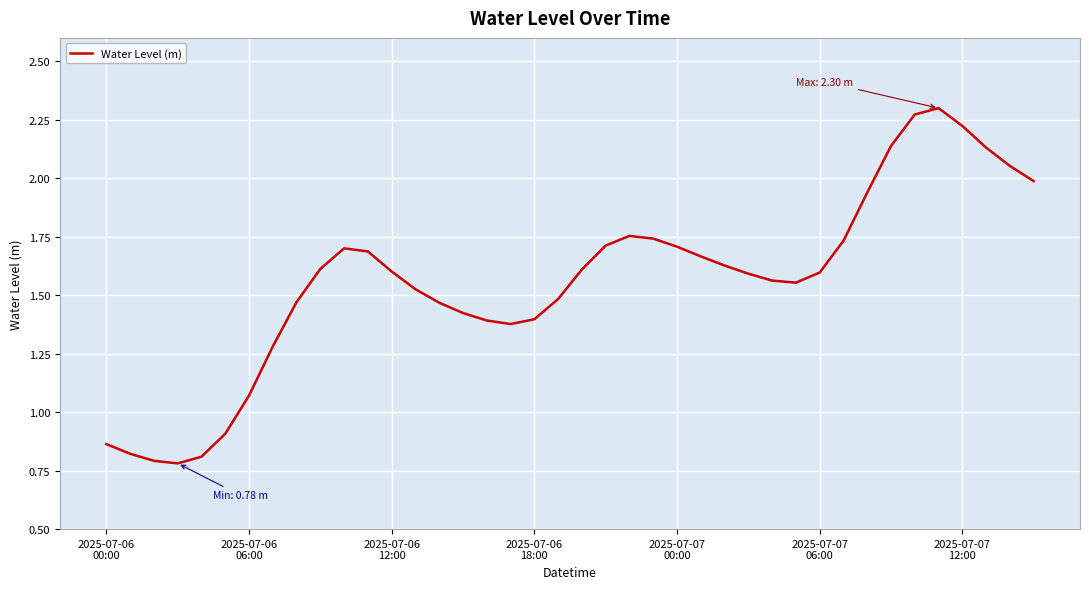

How many lines are shown in the chart?

1